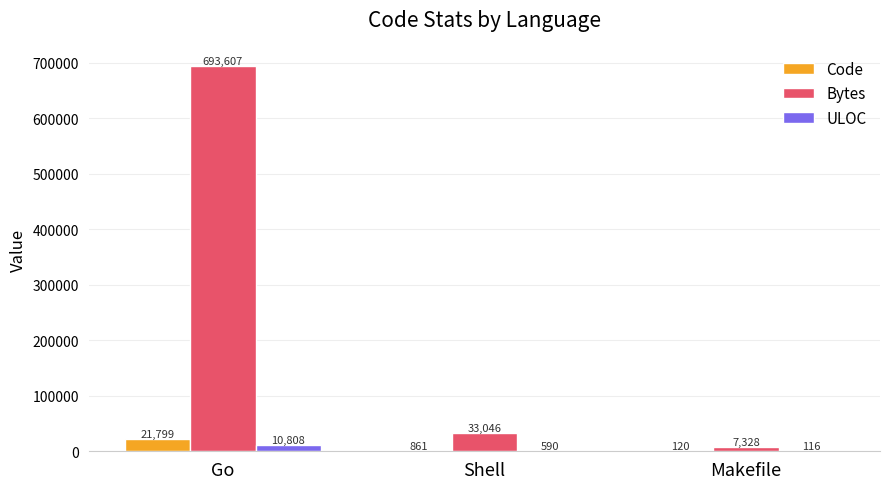

What is the approximate value of Bytes at Shell?

33046